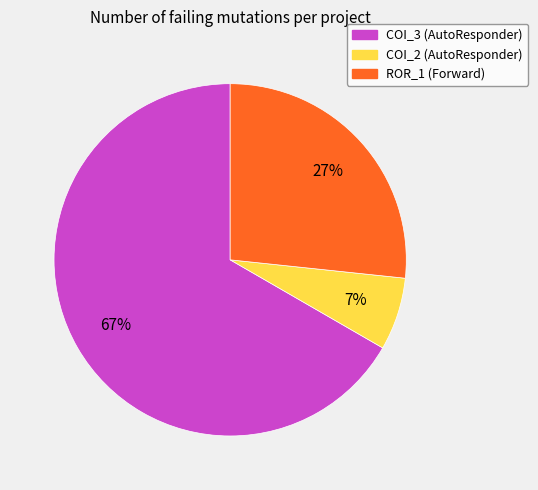

To the nearest percent, what portion does COI_2 (AutoResponder) represent?

7%